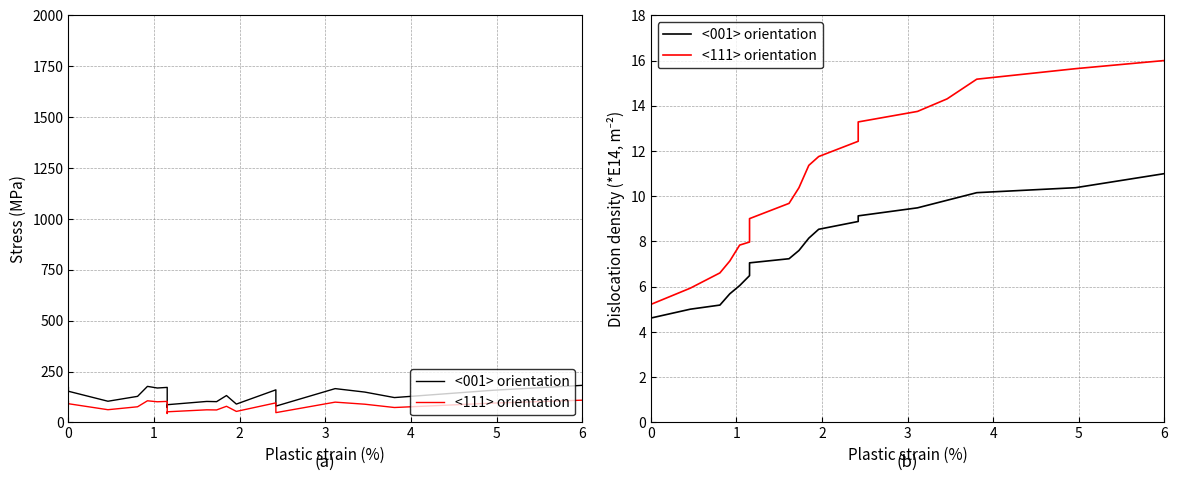

True or false: <111> orientation and <001> orientation intersect in this chart.

False